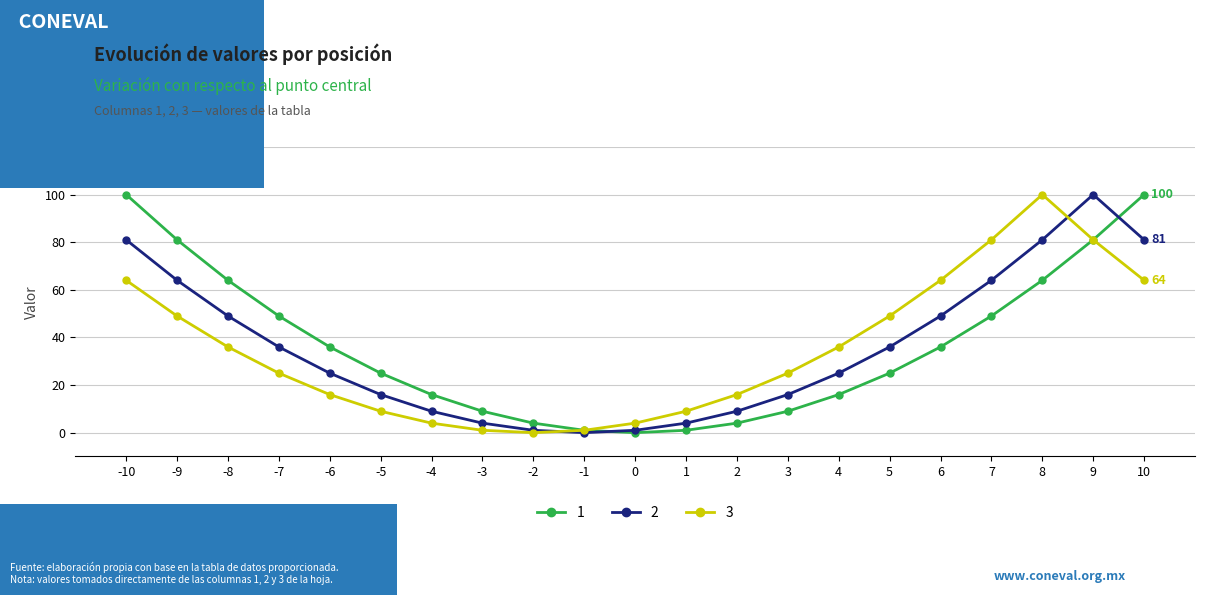

What is the total value across all series at -4?

29